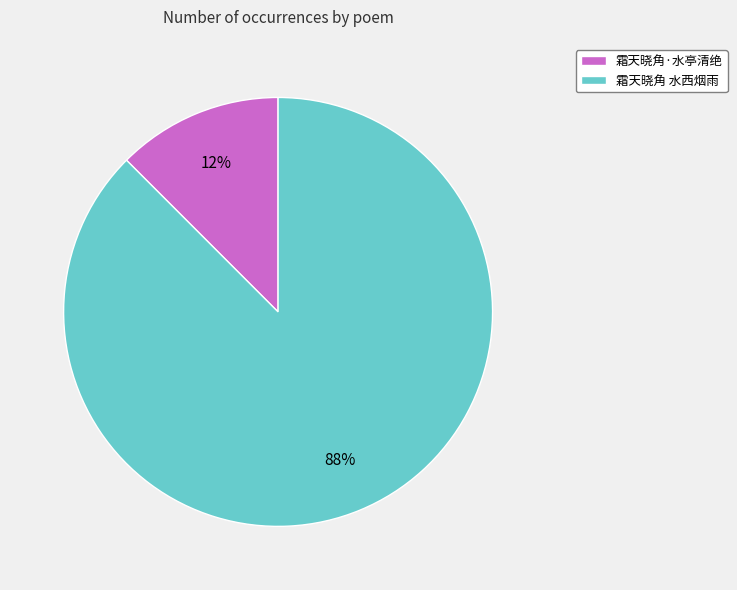

What is the ratio of the value at 霜天晓角·水亭清绝 to the value at 霜天晓角 水西烟雨?

0.1